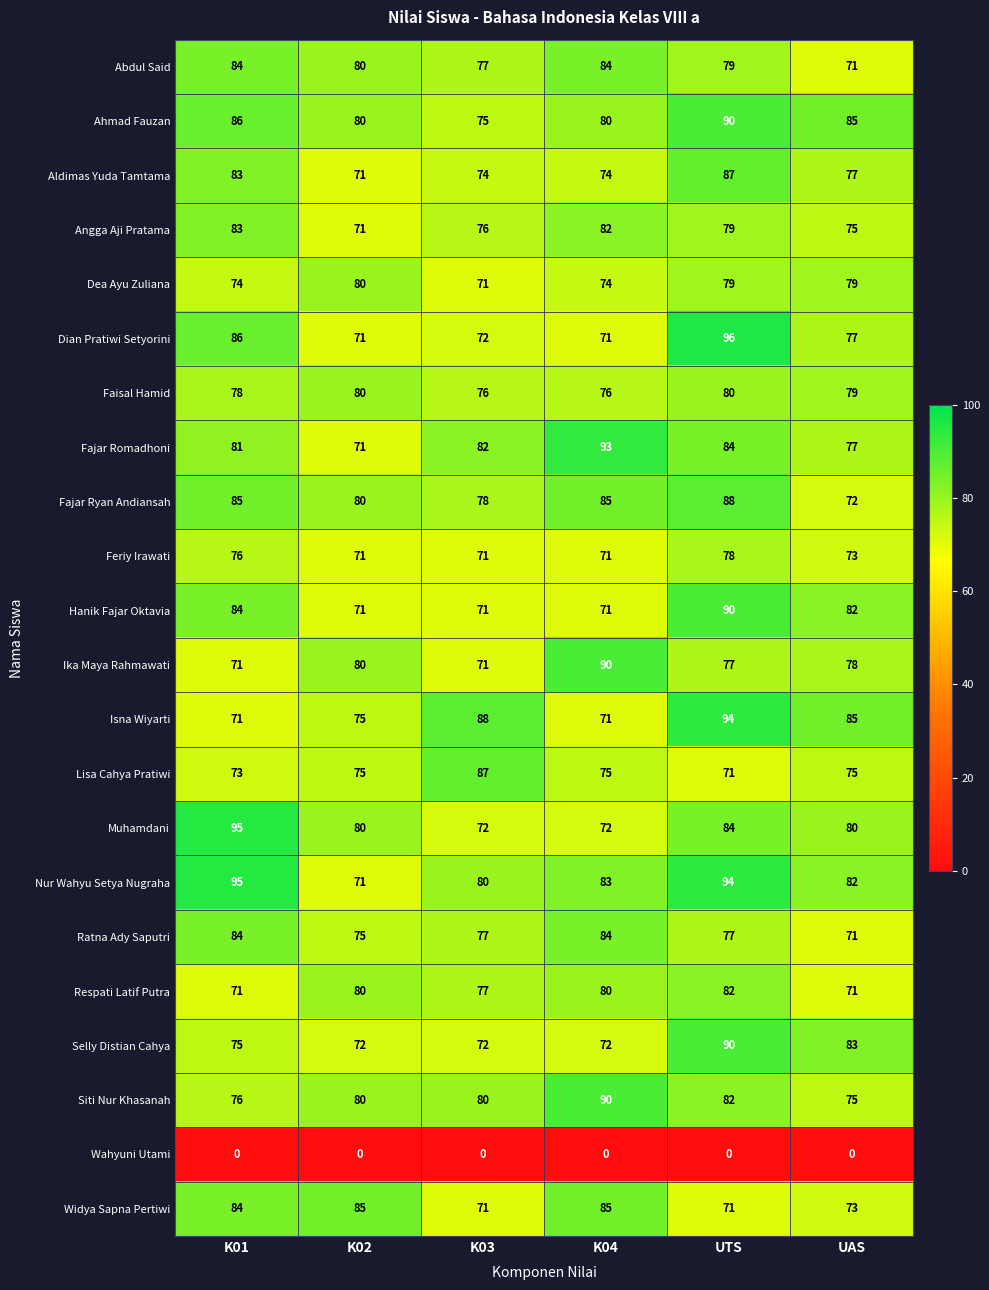

True or false: Respati Latif Putra has a value of 39 at K03.

False